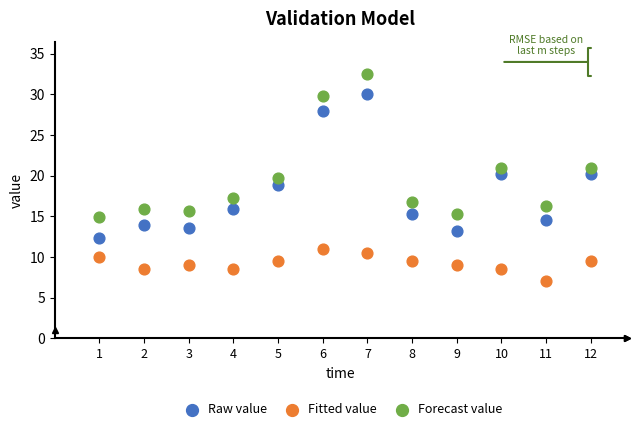

What is the X range (max minus min) for the scatter plot?

11.0